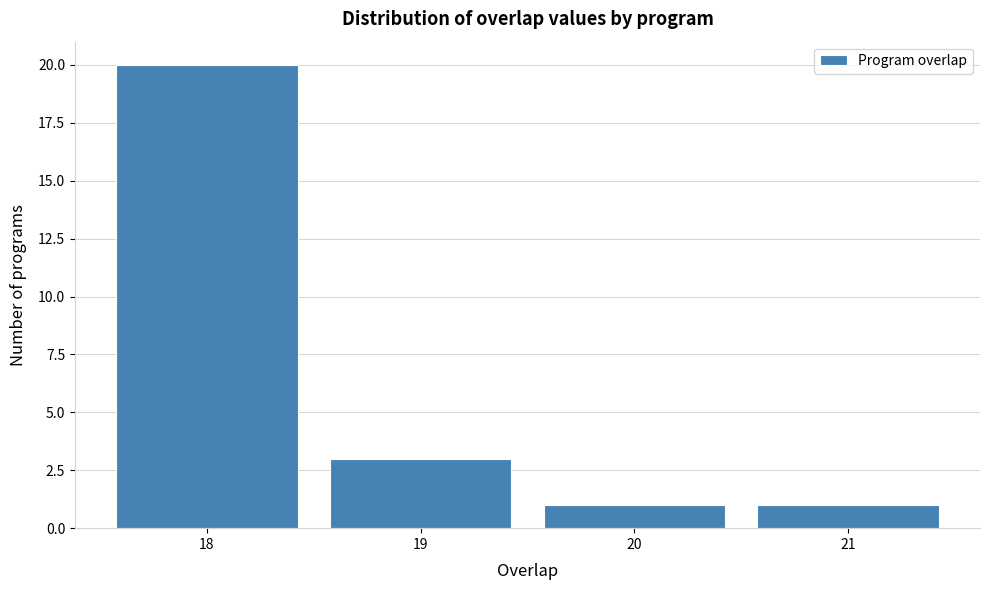

Which range on the x-axis has the tallest bar?

17.5 to 18.5